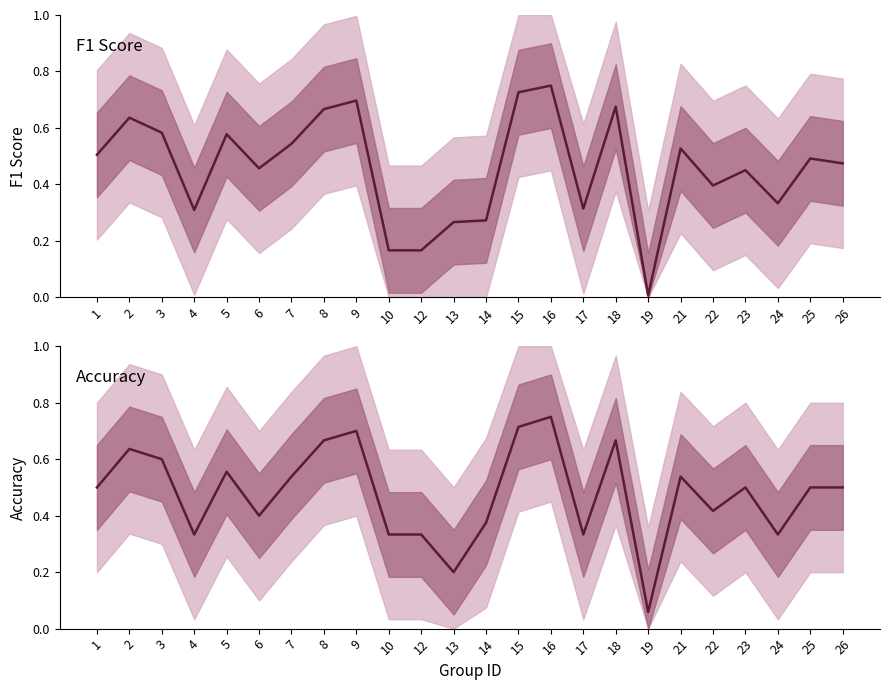

Where is the first local minimum for accuracy?

4